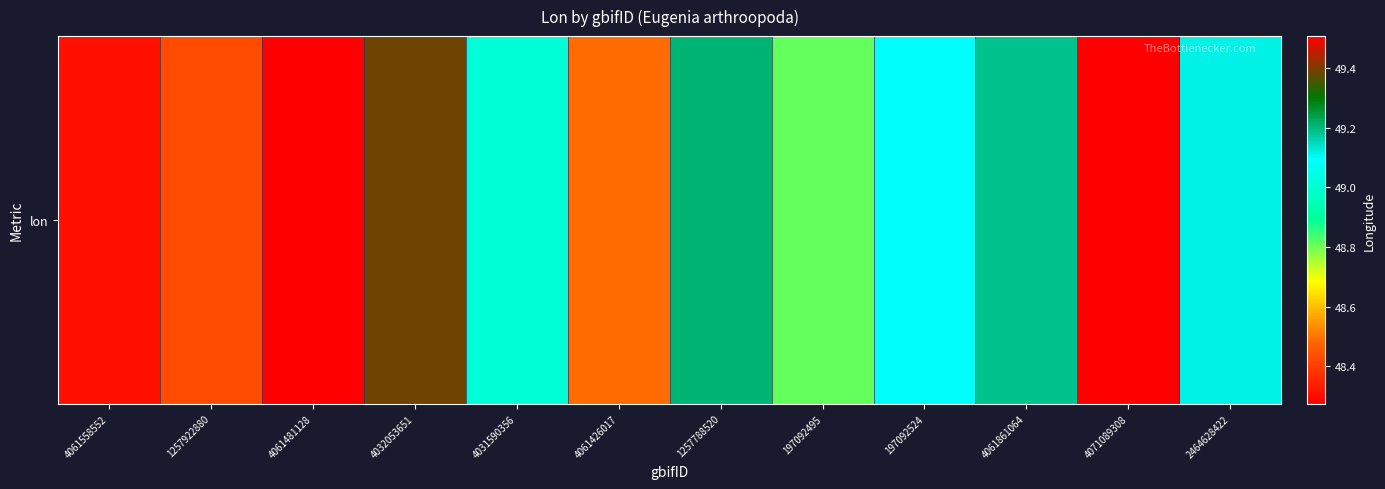

Rank the categories by value from lowest to highest.

4061481128, 4061558552, 1257922880, 4061426017, 197092495, 4031590356, 197092524, 2464628422, 4061861064, 1257788520, 4032053651, 4071089308